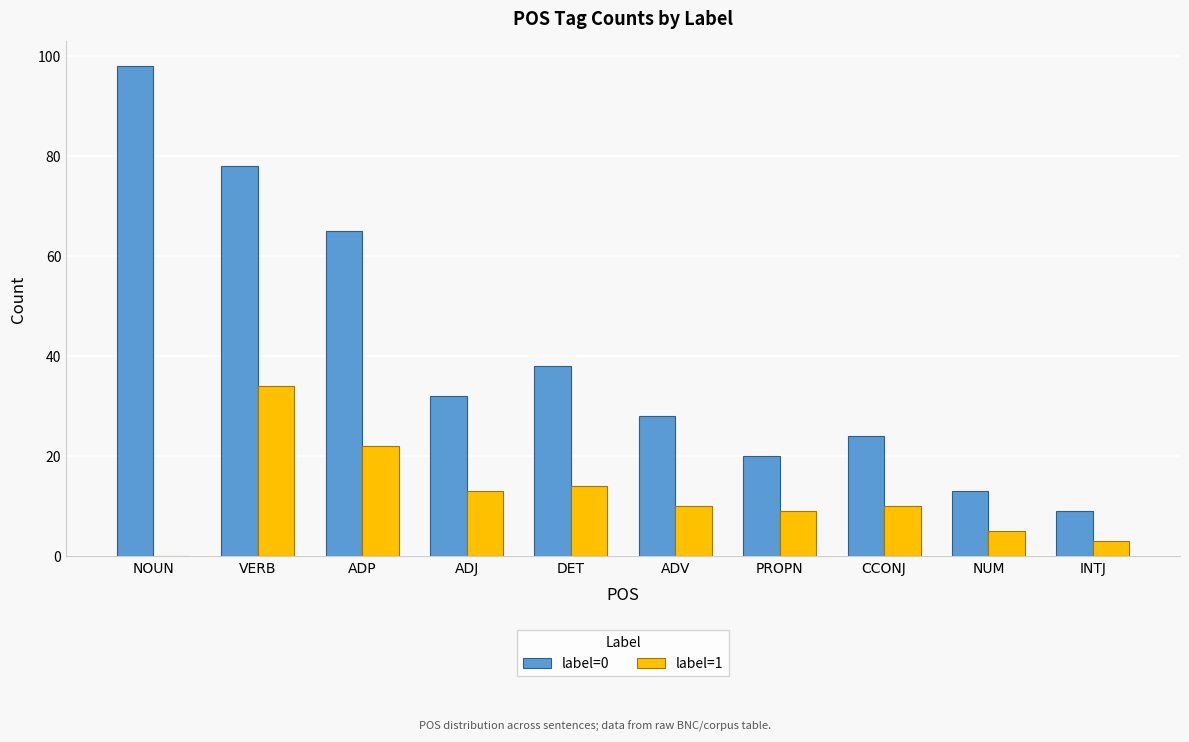

Which series changed the most between NOUN and NUM?

label=0